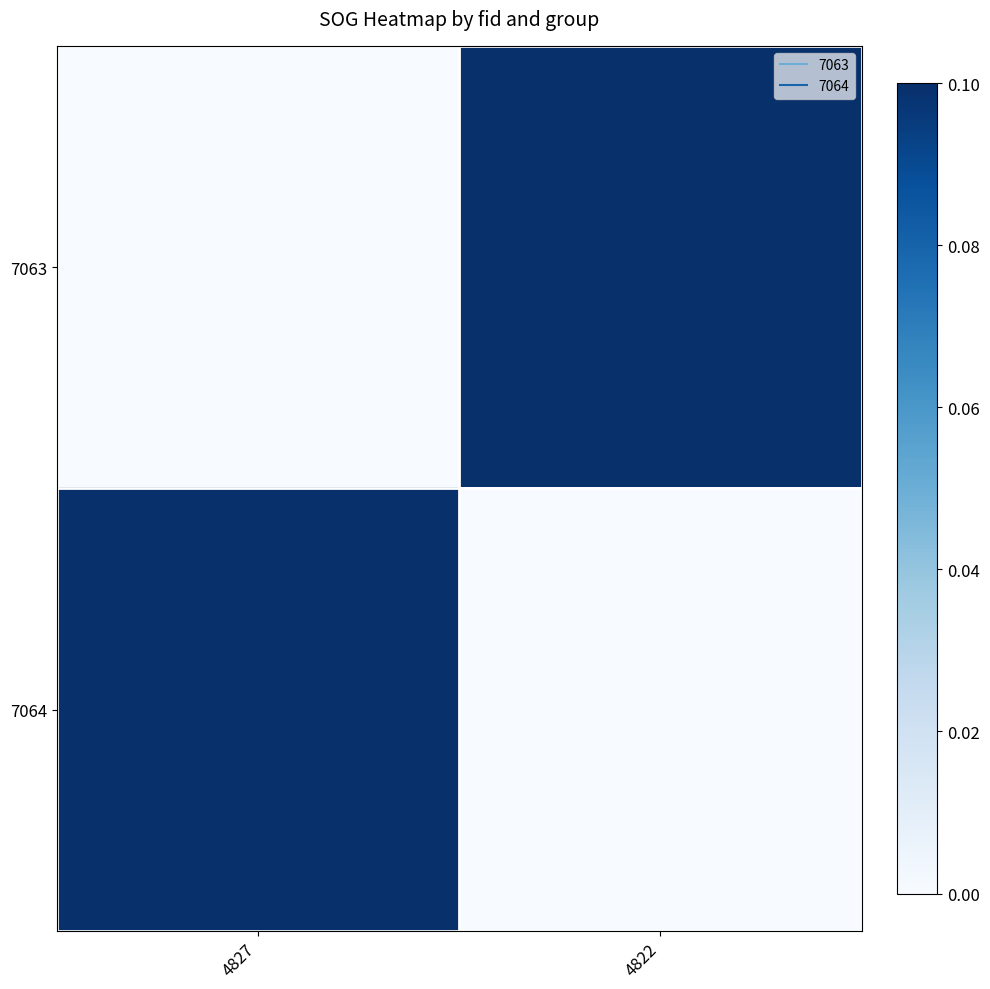

What is the spread (max minus min) of values at 4822?

0.1